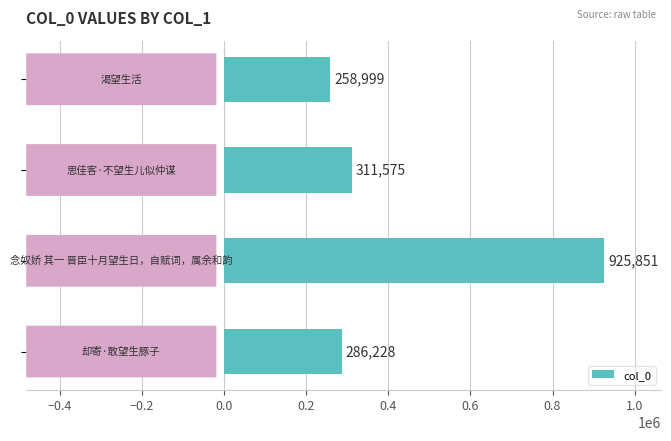

What is the value of the 3rd bar from the top?

925851